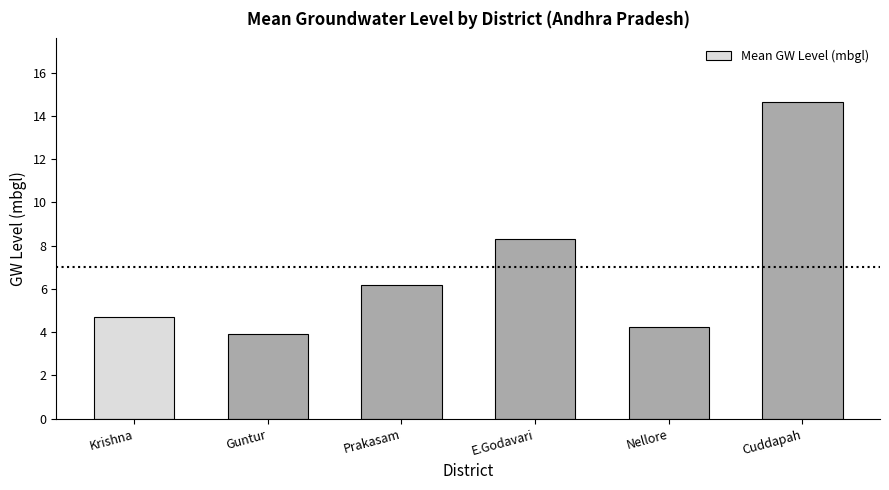

What is the value of the 2nd bar from the left?

3.9